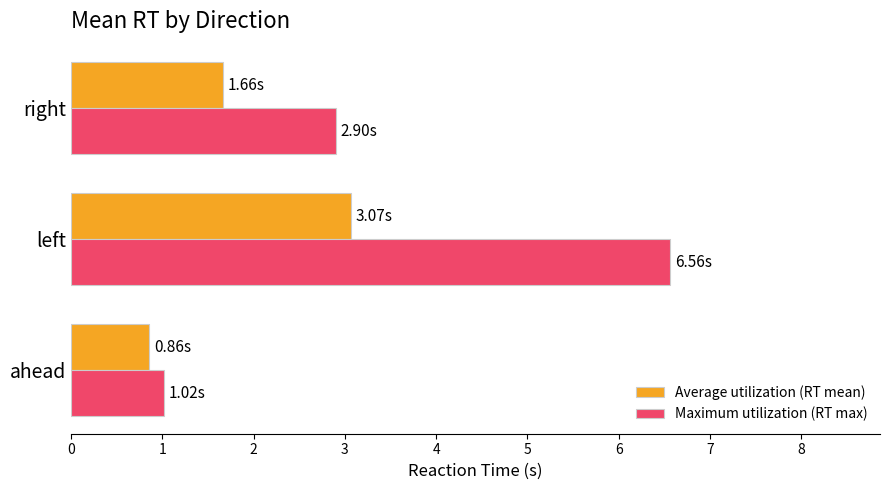

What is the total value across all series at left?

9.6